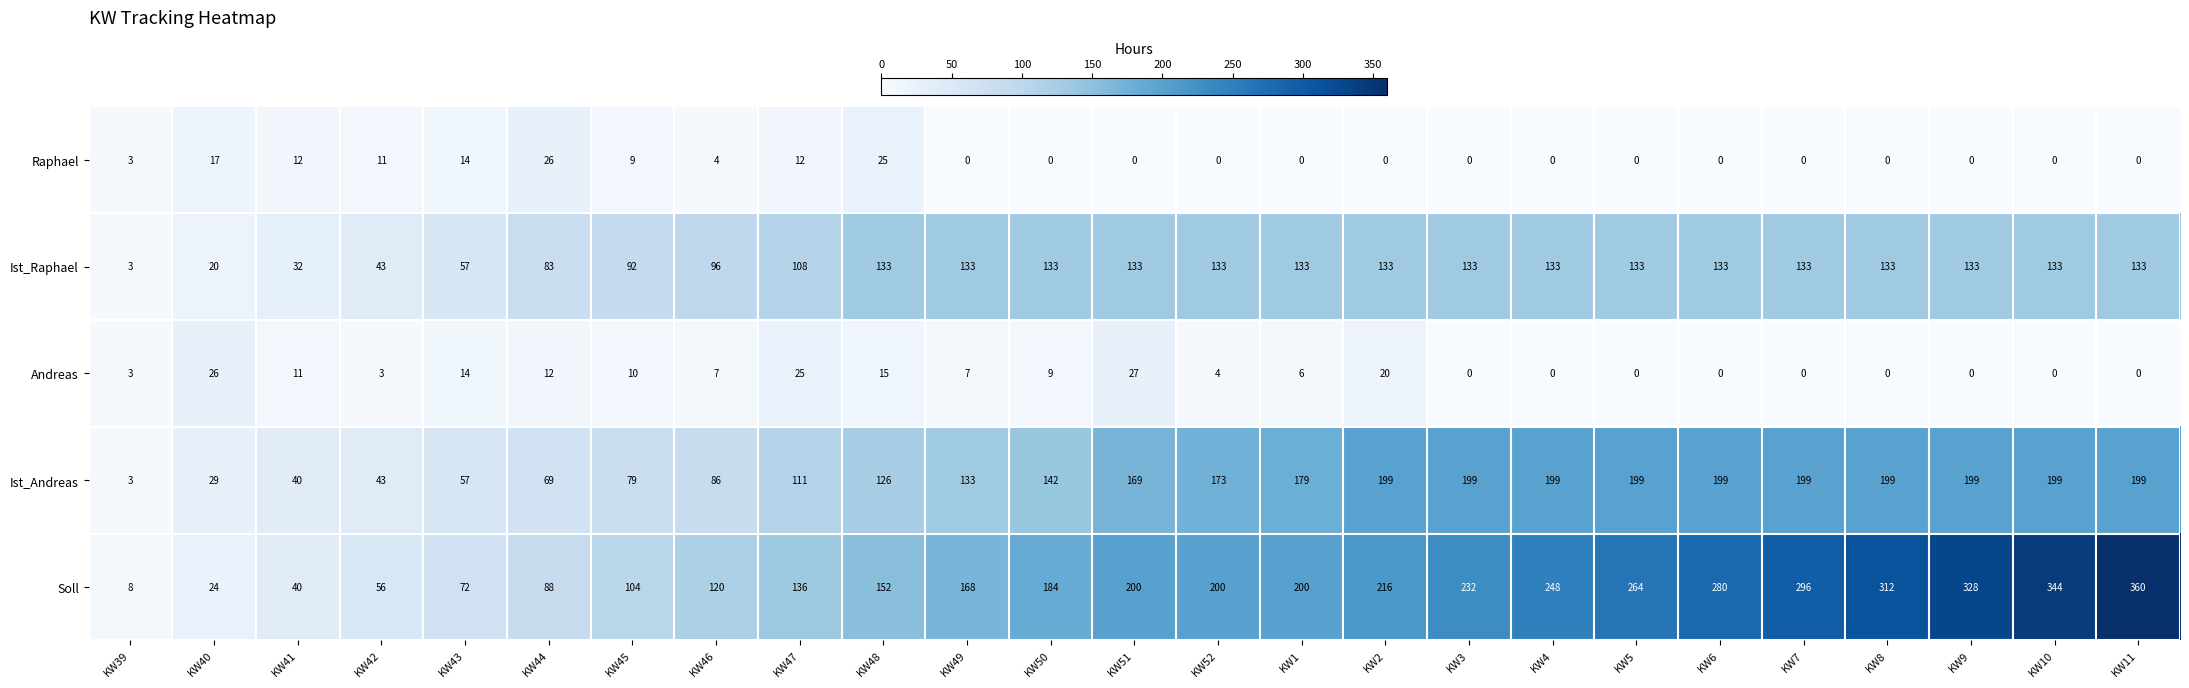

At how many categories does at least one series exceed 293?

5